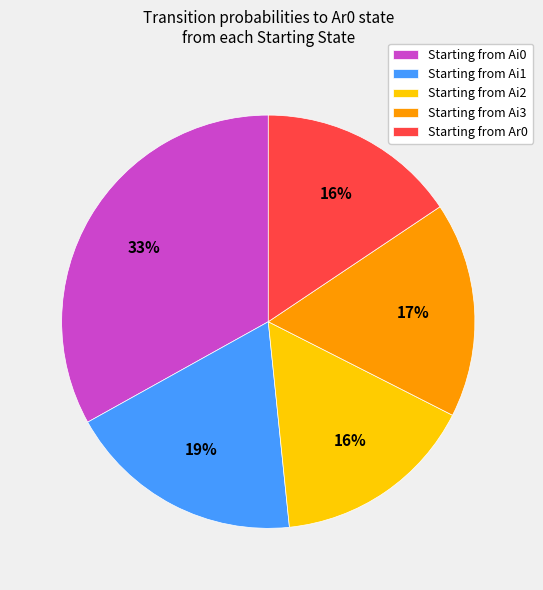

Is there any slice that represents more than half of the pie?

No